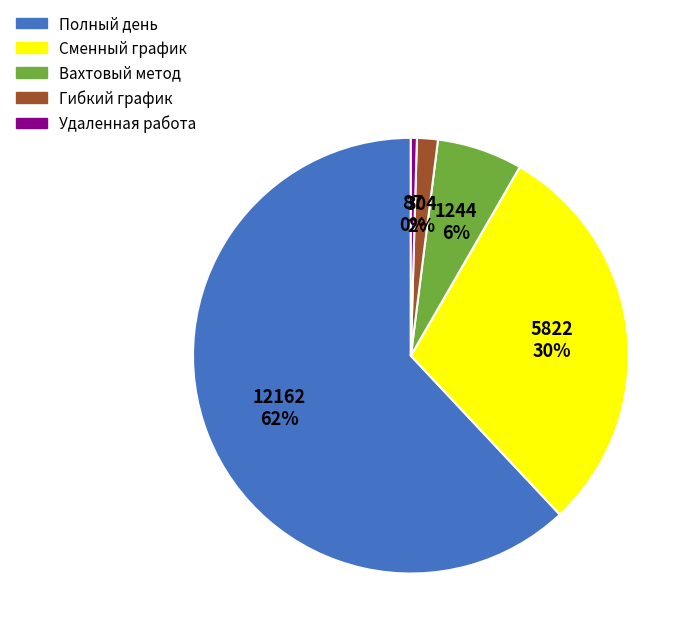

What is the ratio of the value at Гибкий график to the value at Удаленная работа?

3.5